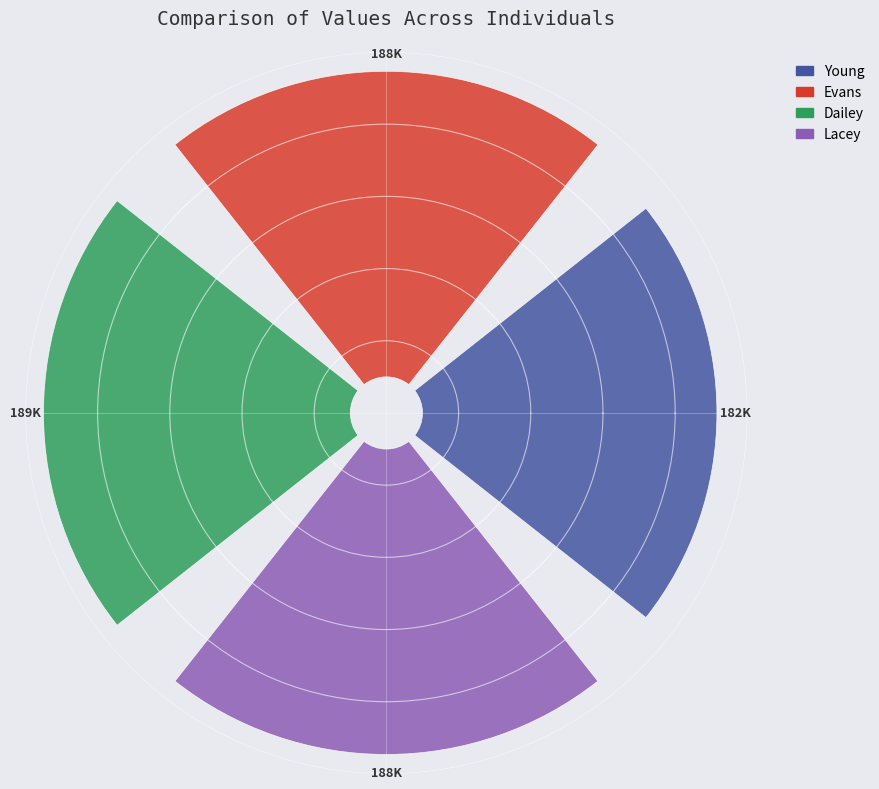

Count the number of slices in the pie.

4